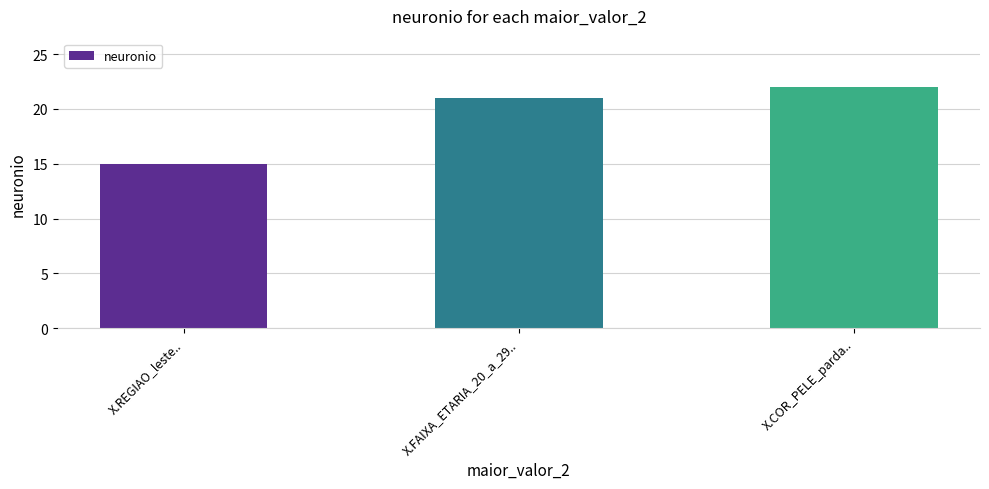

Reading left to right, extract all data points from this chart.

15	21	22